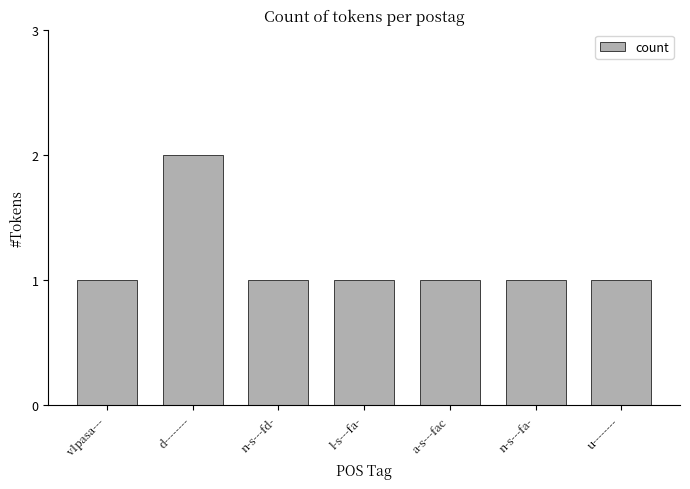

The value at v1pasa--- is 0. True or false?

False